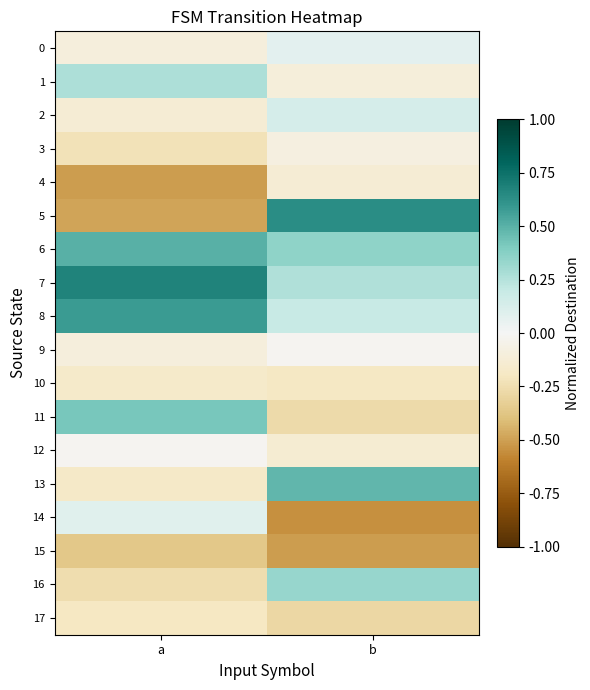

Which label corresponds to the largest value in the chart?

a